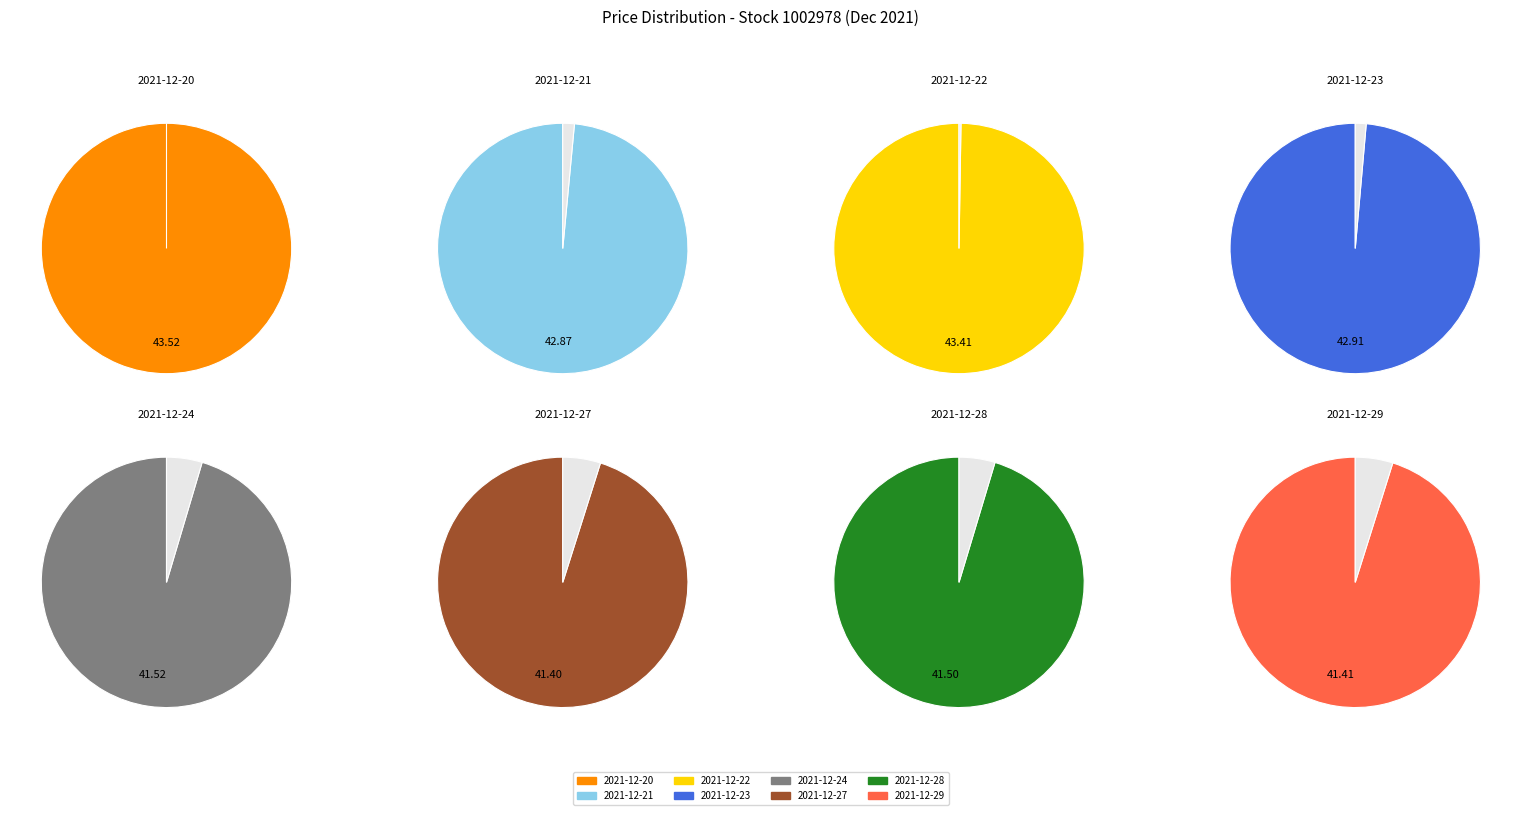

What is the smallest slice in the pie chart?

2021-12-27